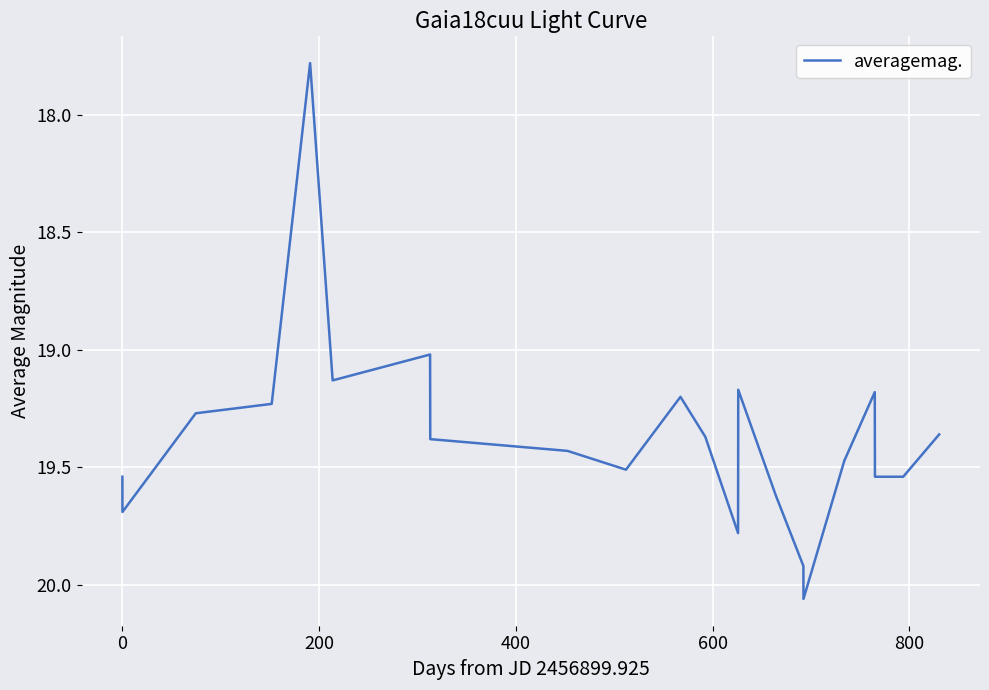

What is the minimum value shown in the chart?

17.8